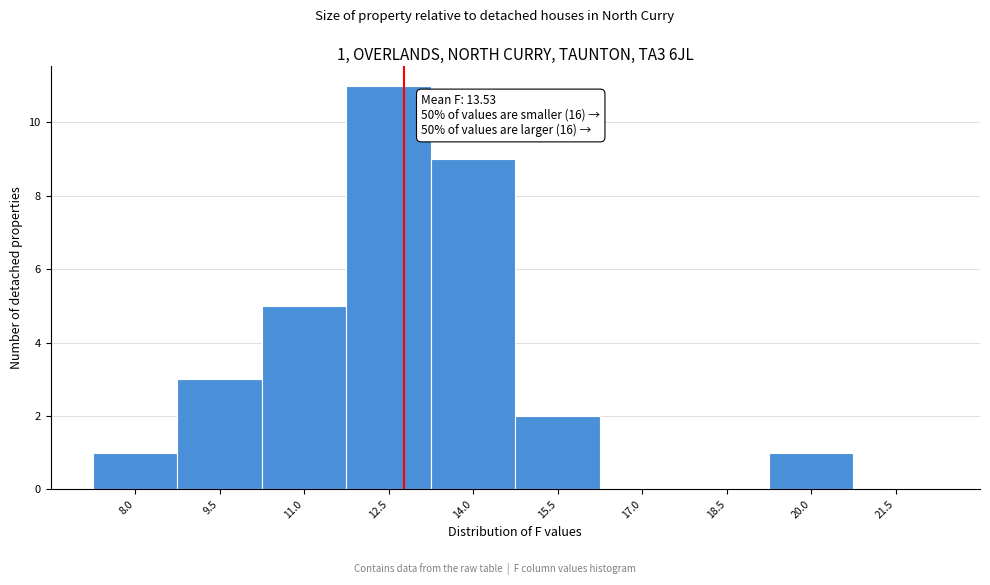

Reading left to right, transcribe all the data shown in this chart.

8.0=1	9.5=3	11.0=5	12.5=11	14.0=9	15.5=2	17.0=0	18.5=0	20.0=1	21.5=0